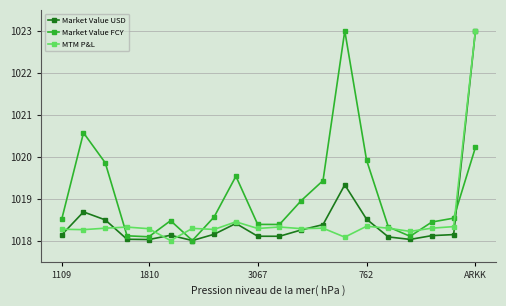

What is the value of the MTM P&L point at the 9th from the left?

1018.4